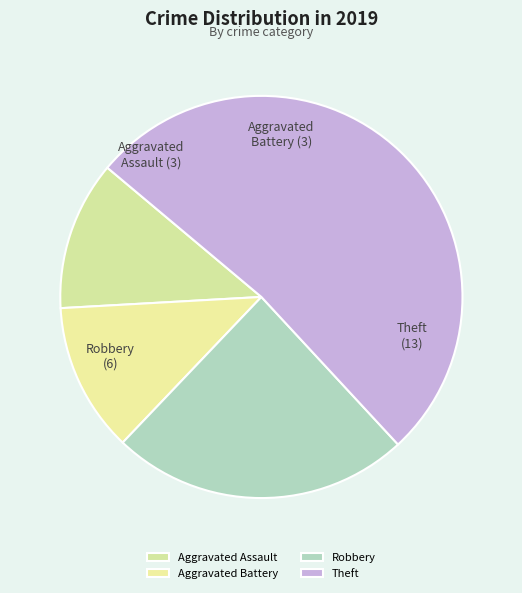

Which has a higher value, Aggravated Battery or Robbery?

Robbery